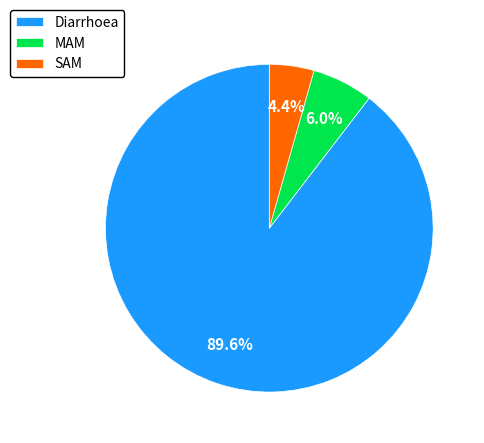

Is there a majority slice in this chart?

Yes